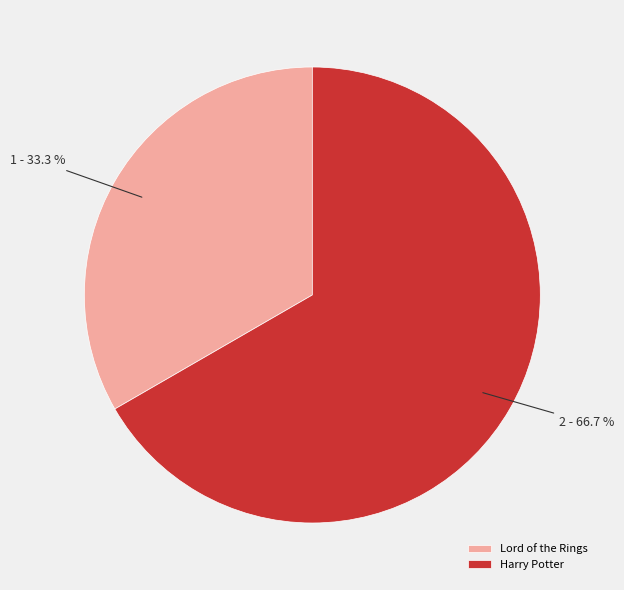

How much of the chart is everything except Harry Potter?

33.3%